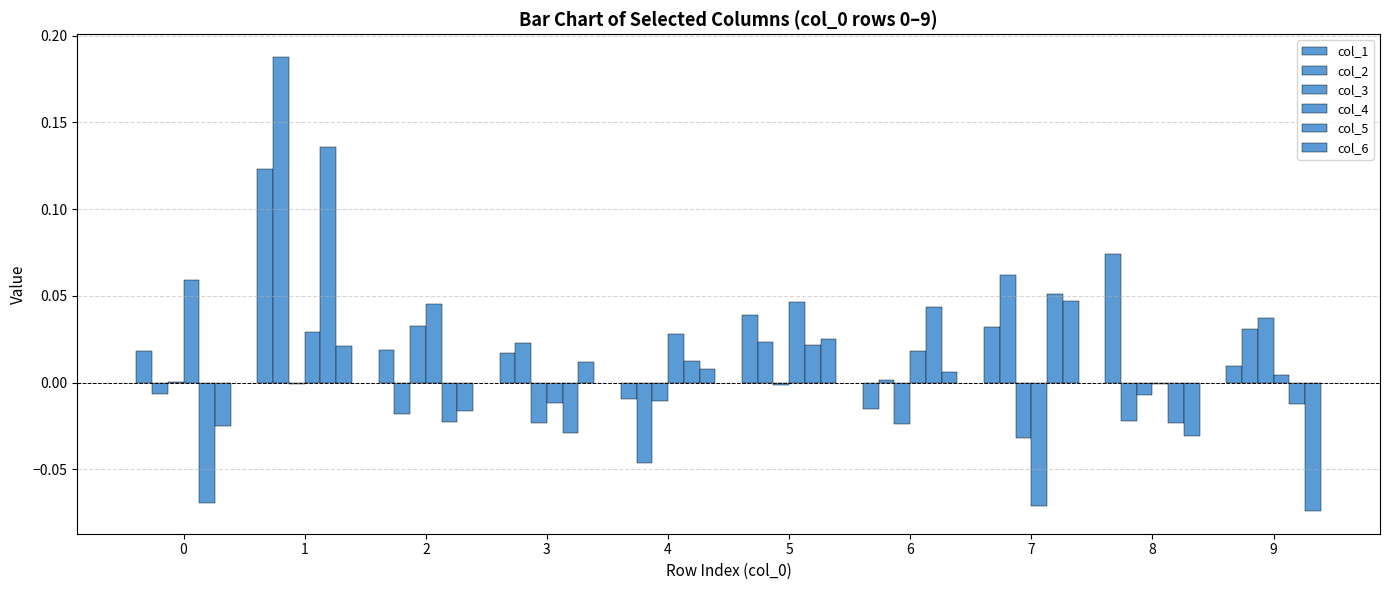

Are the bars grouped side by side (vs. stacked)?

Yes